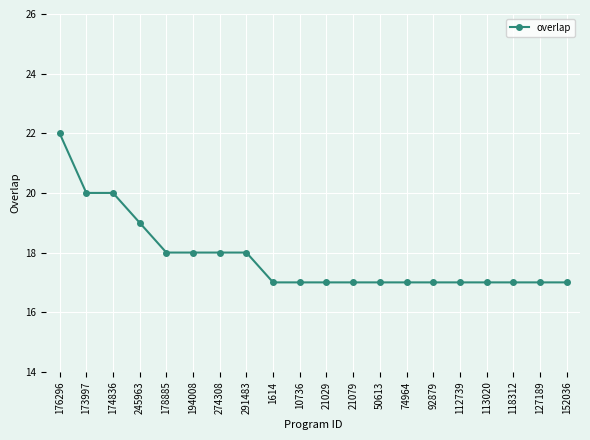

Read the value at 176296.

22